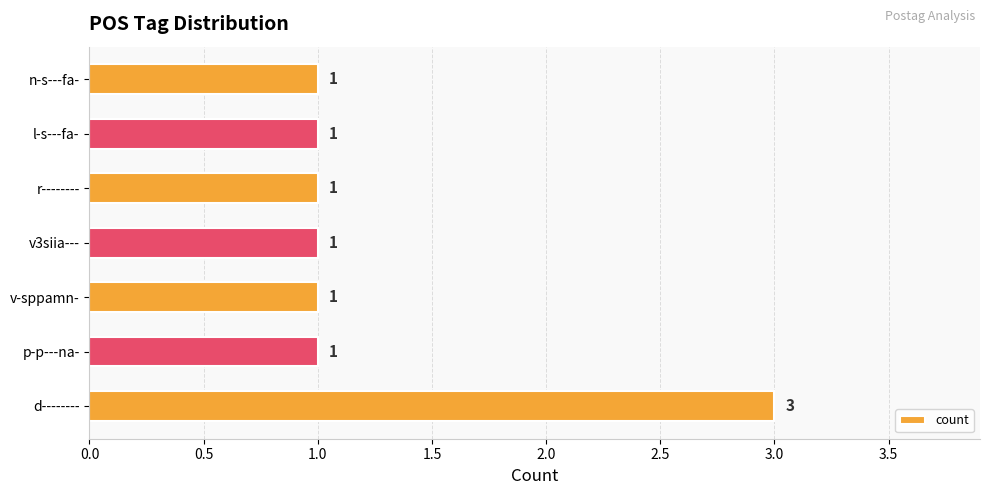

Which category has the highest value across all series?

d--------